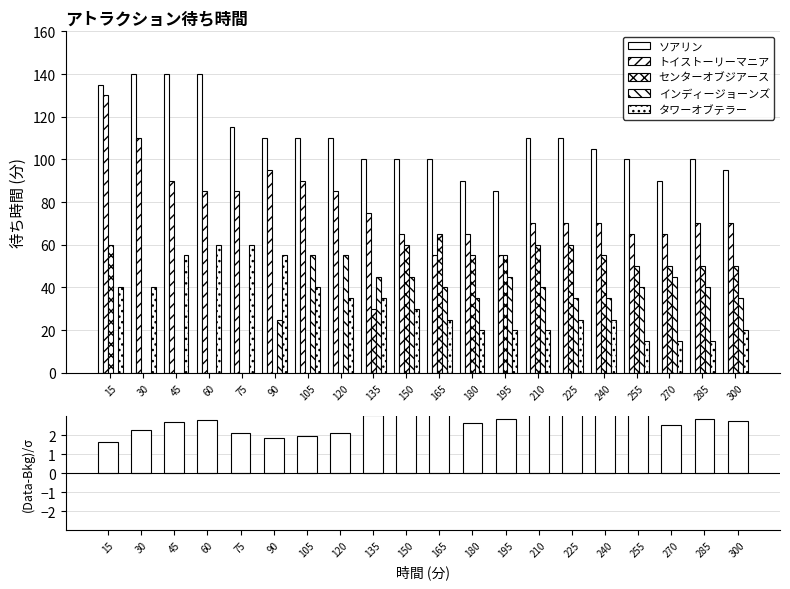

Are the bars horizontal?

No